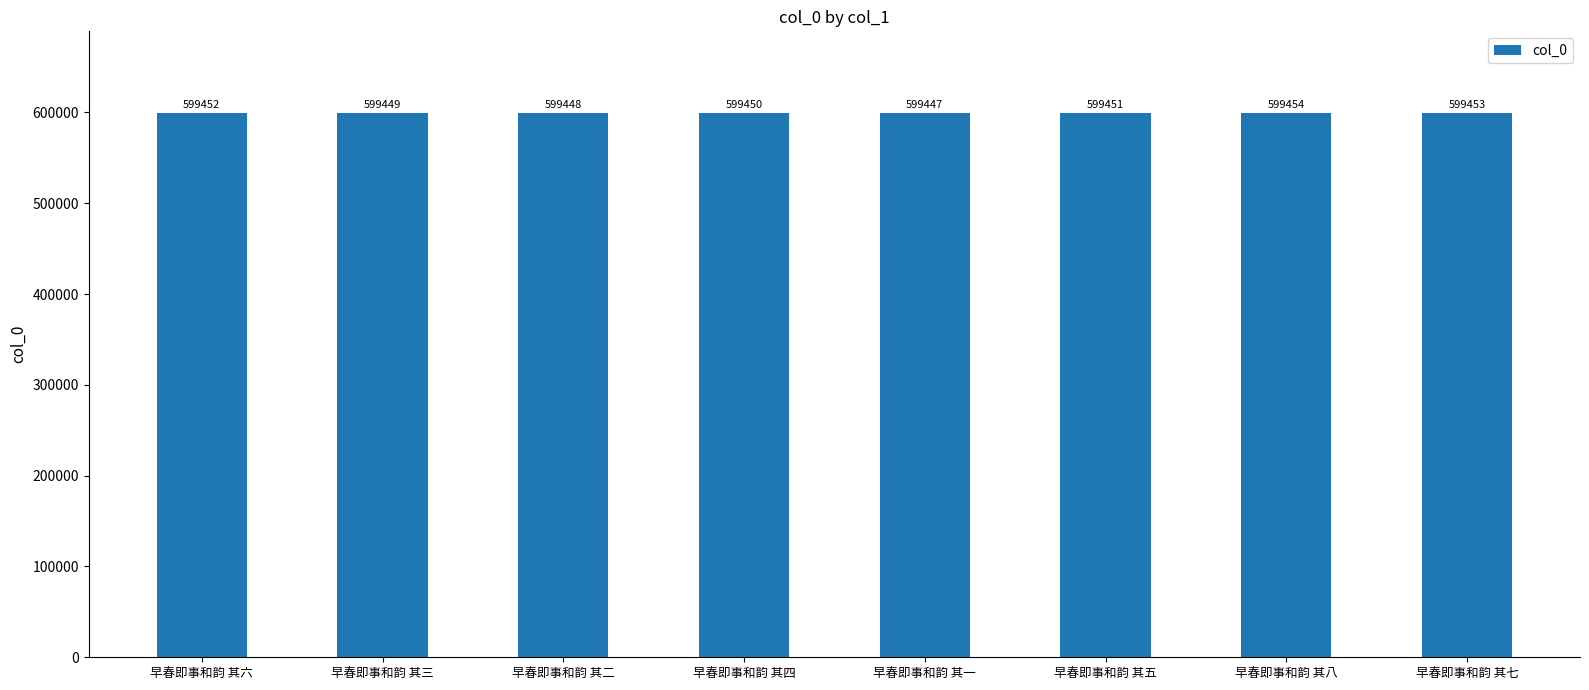

What is the label of the 2nd bar from the right?

早春即事和韵 其八